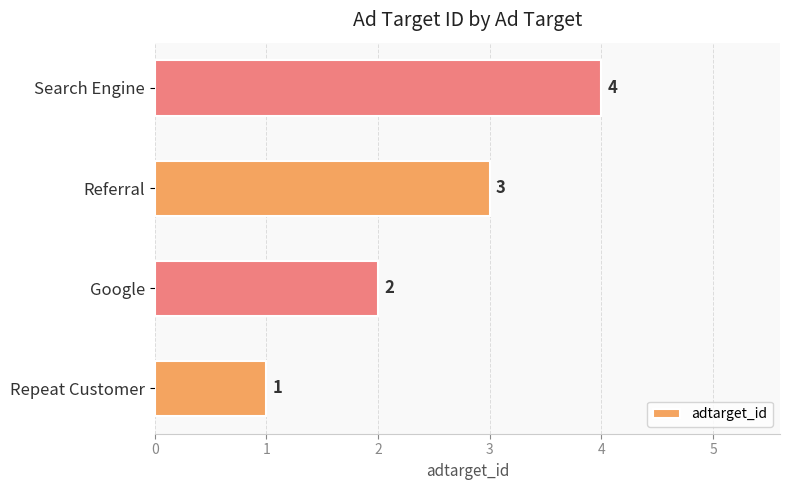

What is the minimum value shown in the chart?

1